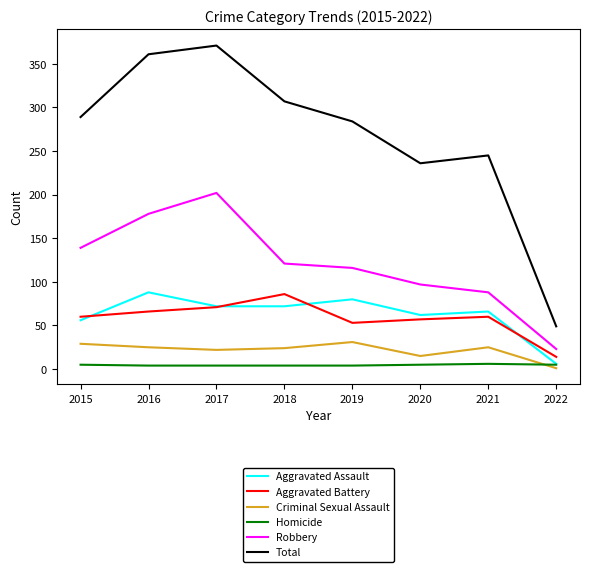

At which label does Aggravated Assault reach its peak?

2016